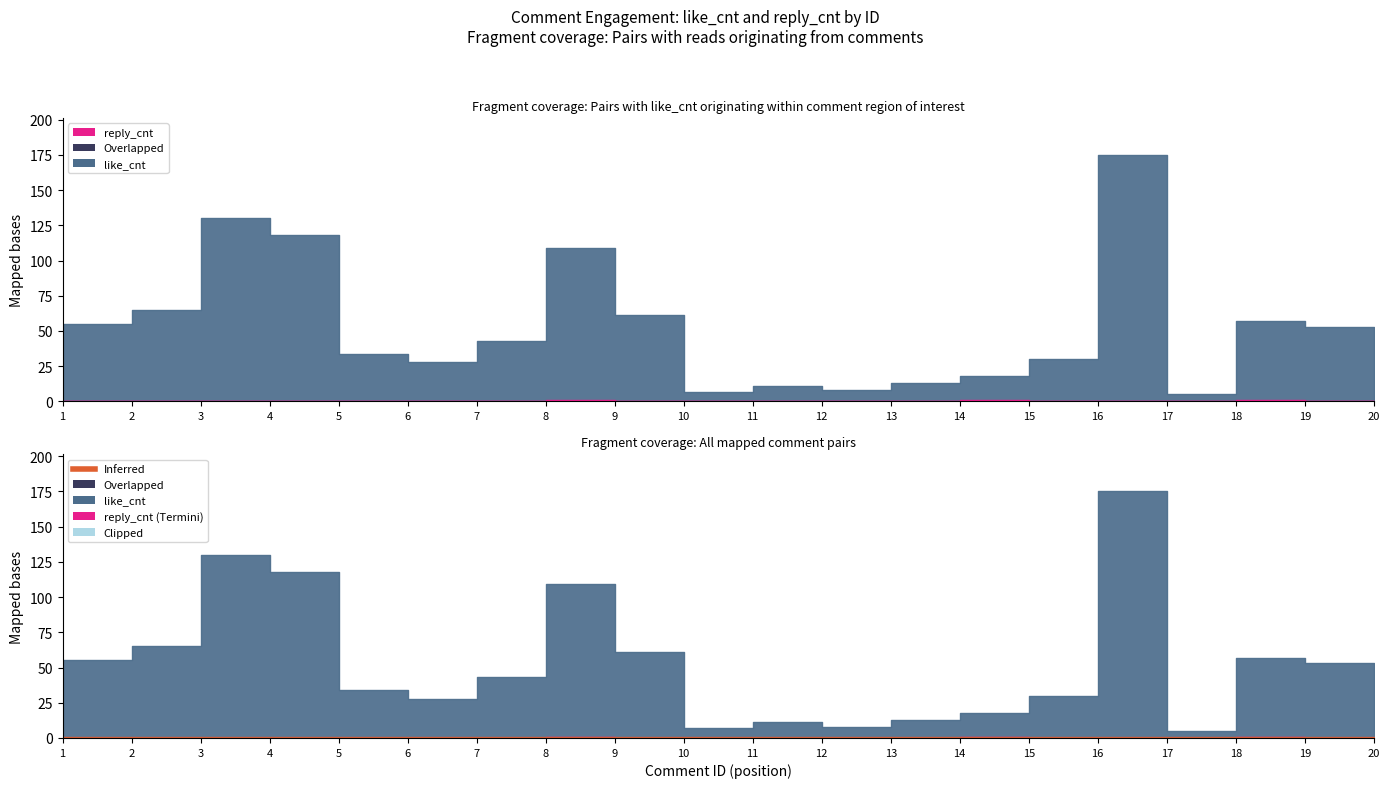

What is the total value across all series at 2?

65